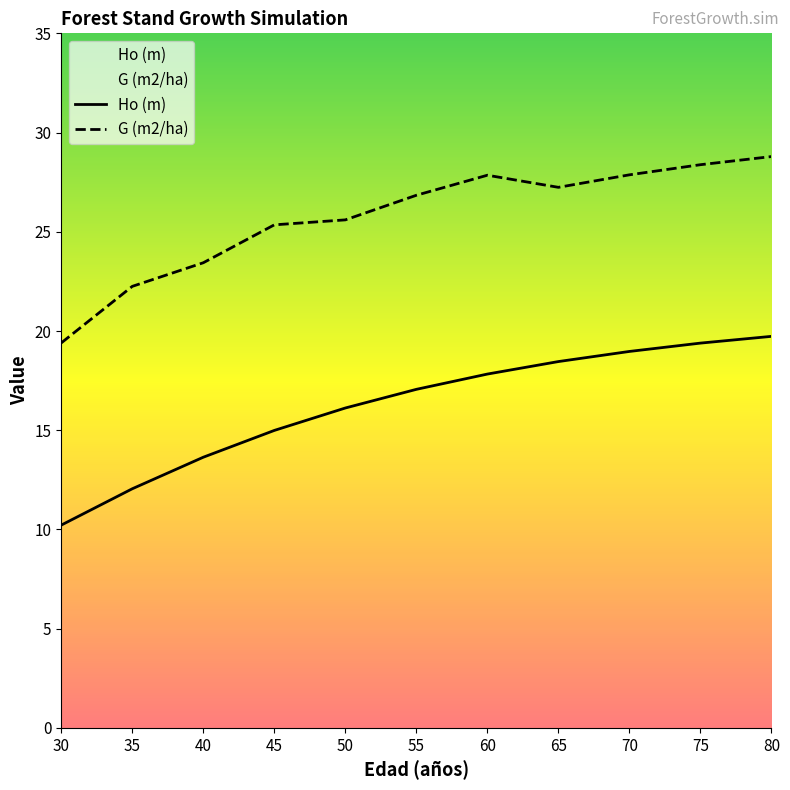

What is the highest value of the G (m2/ha) series?

28.8